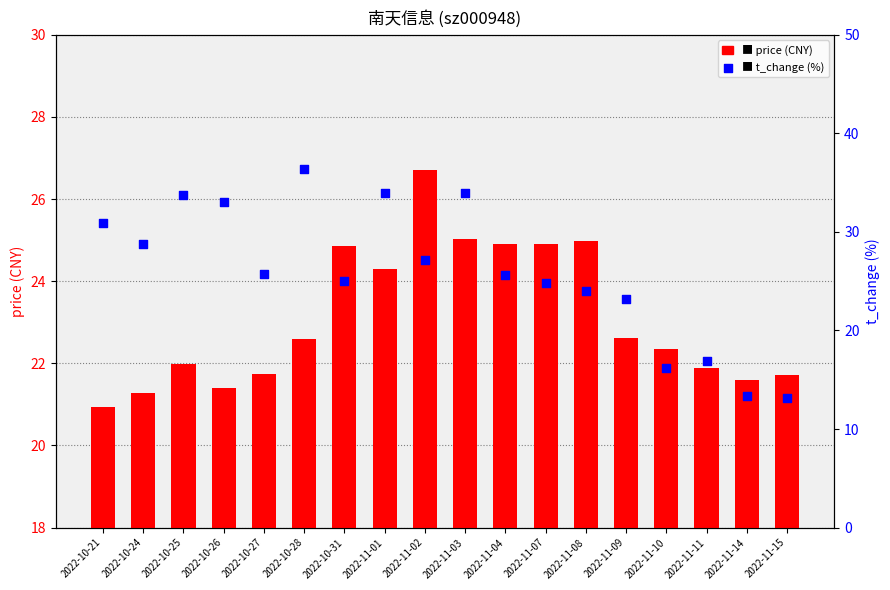

Which series has the largest Y range (max minus min)?

t_change